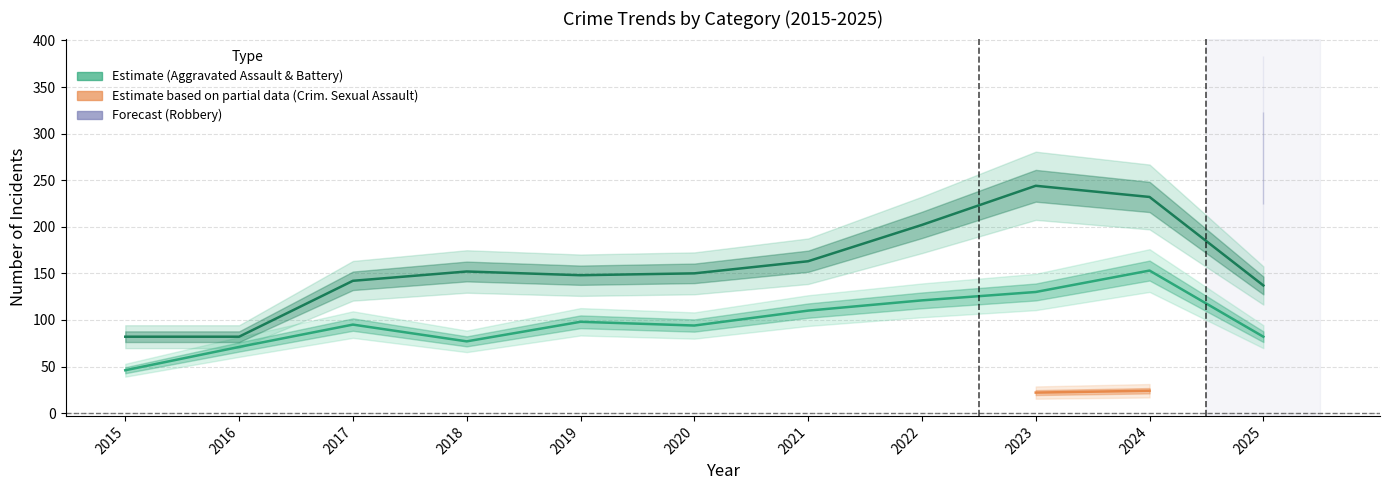

Which series has the largest range (max minus min)?

Aggravated Battery